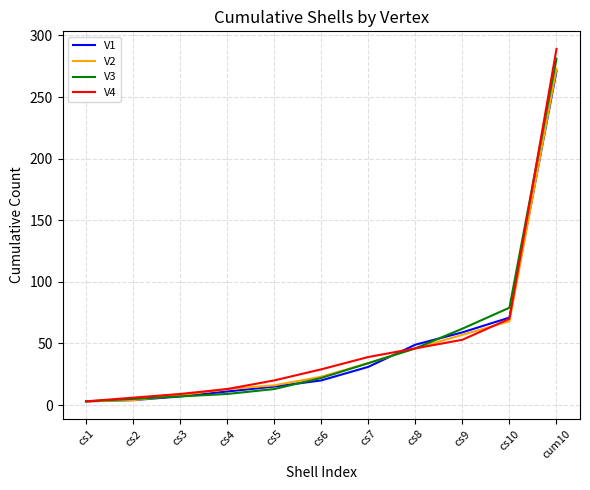

Is it true that V1 equals 7 at cs7?

False